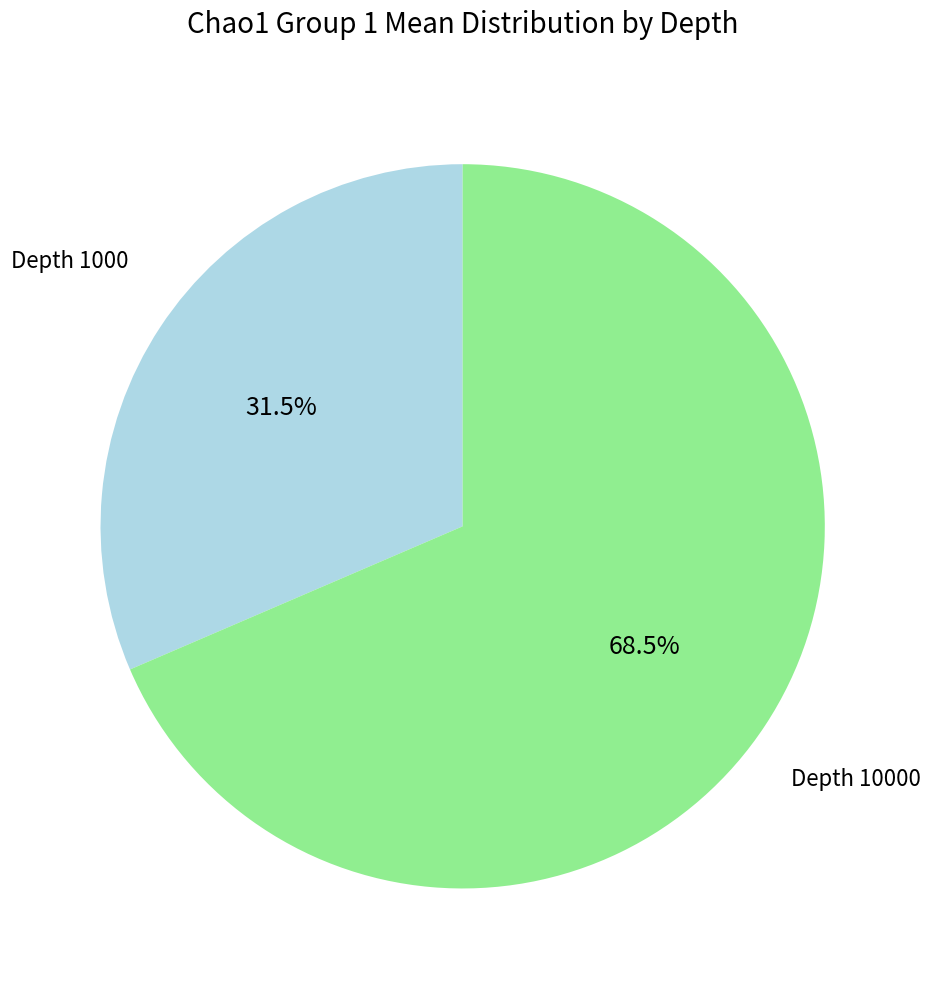

Is there a majority slice in this chart?

Yes